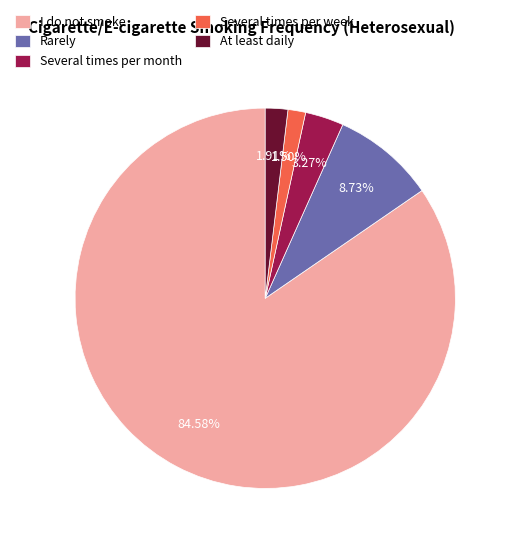

Is it true that Rarely is 1% of the pie?

False